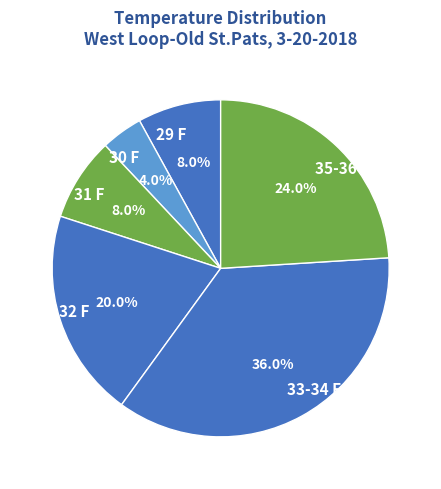

Does 30 F represent more than half of the total?

No